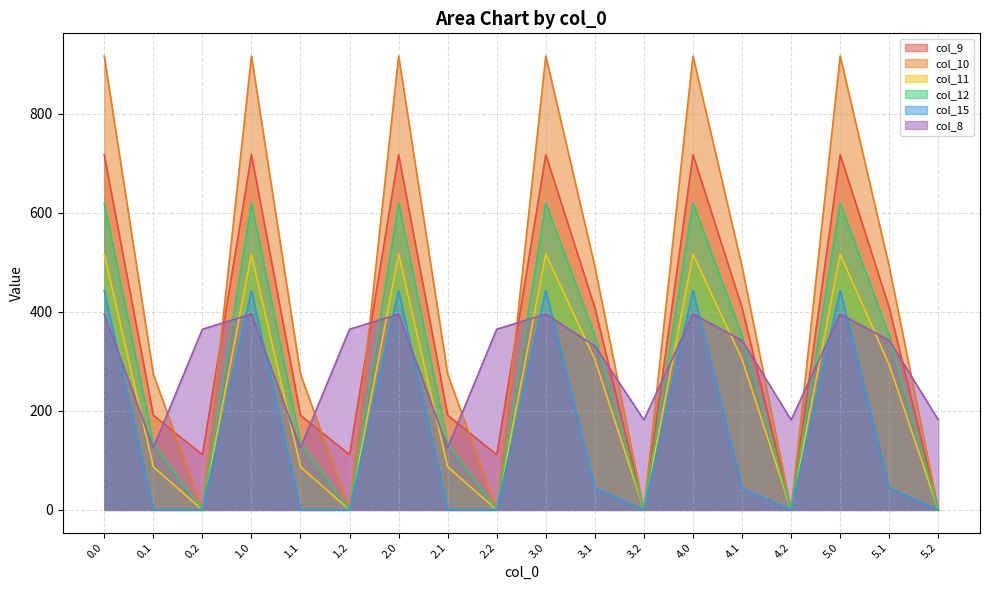

True or false: col_8 and col_9 cross at least once.

True